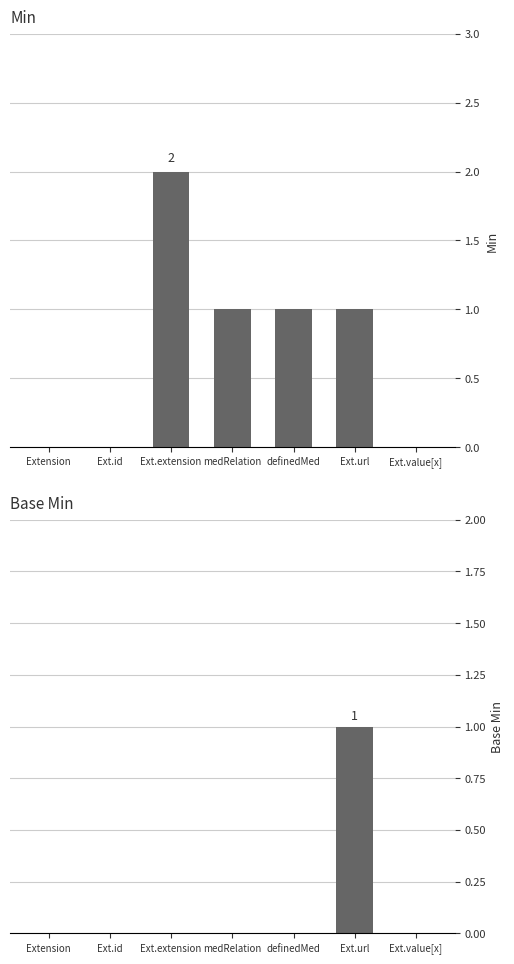

Are the bars grouped side by side (vs. stacked)?

Yes